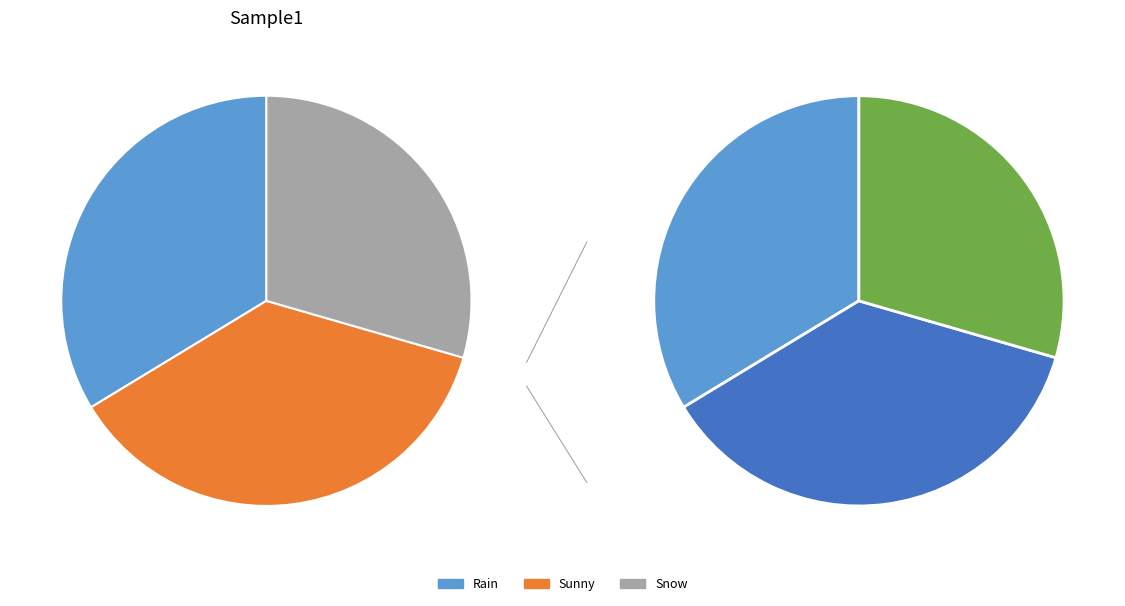

True or false: Sunny accounts for 37% of the total.

True